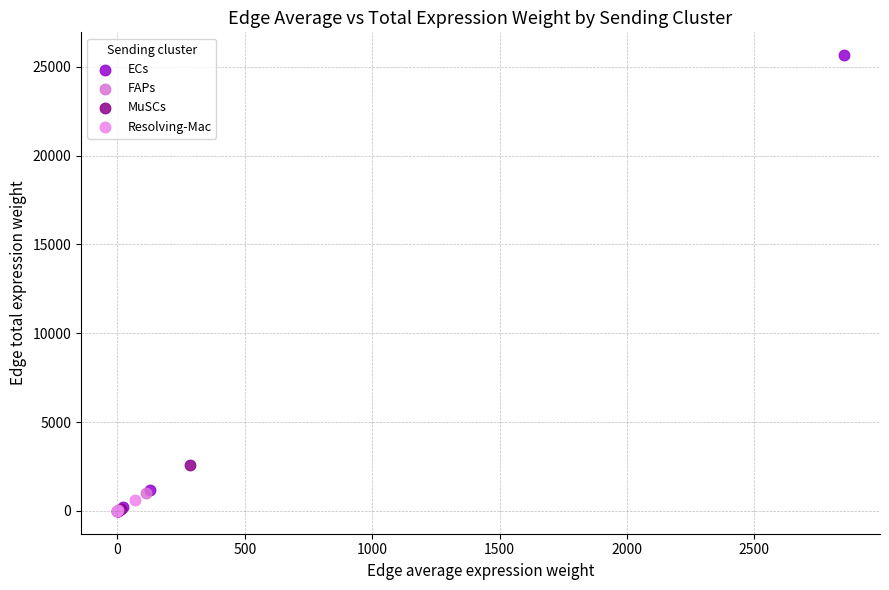

Which series has the largest Y range (max minus min)?

ECs